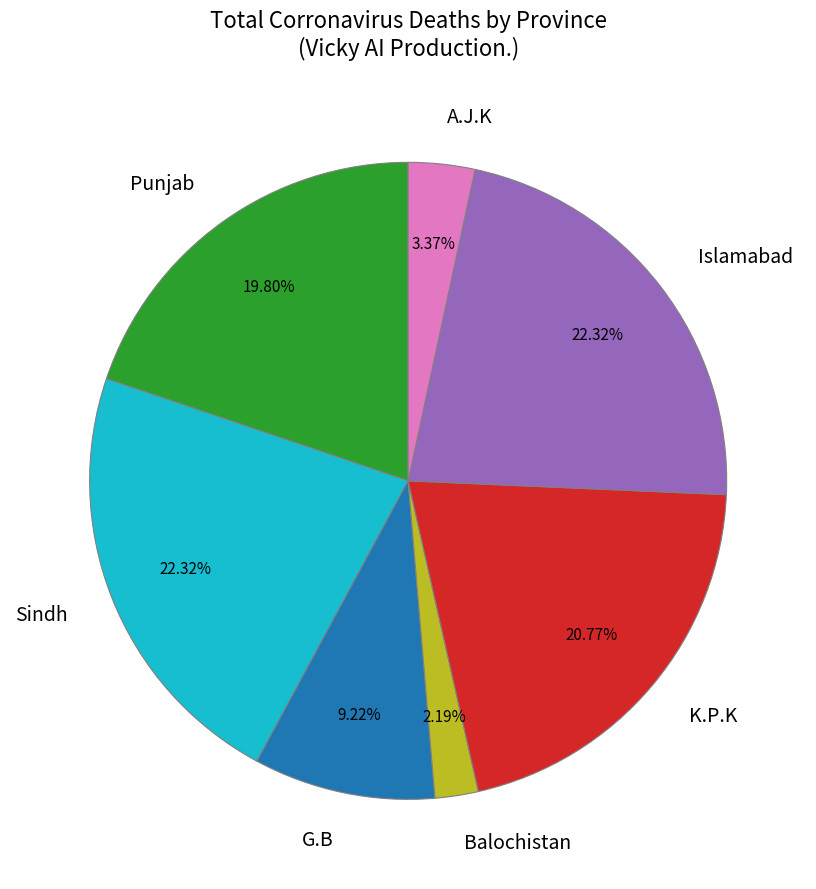

Which category has the smallest portion of the pie?

Balochistan